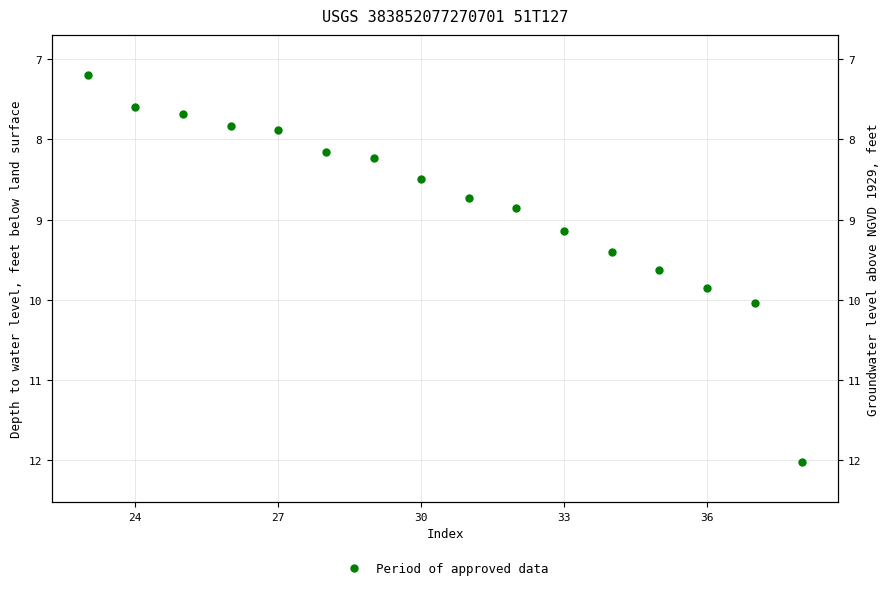

Where is the data nearest to the value 9?

33